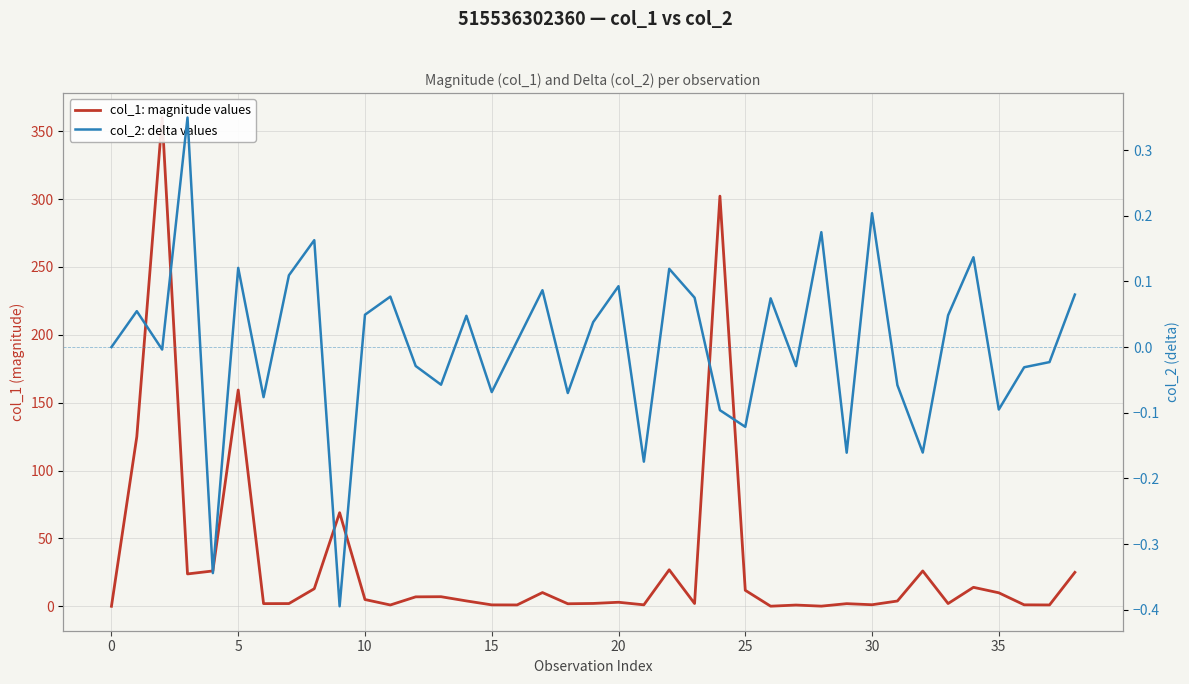

How many data points in col_1: magnitude values are above 3?

20